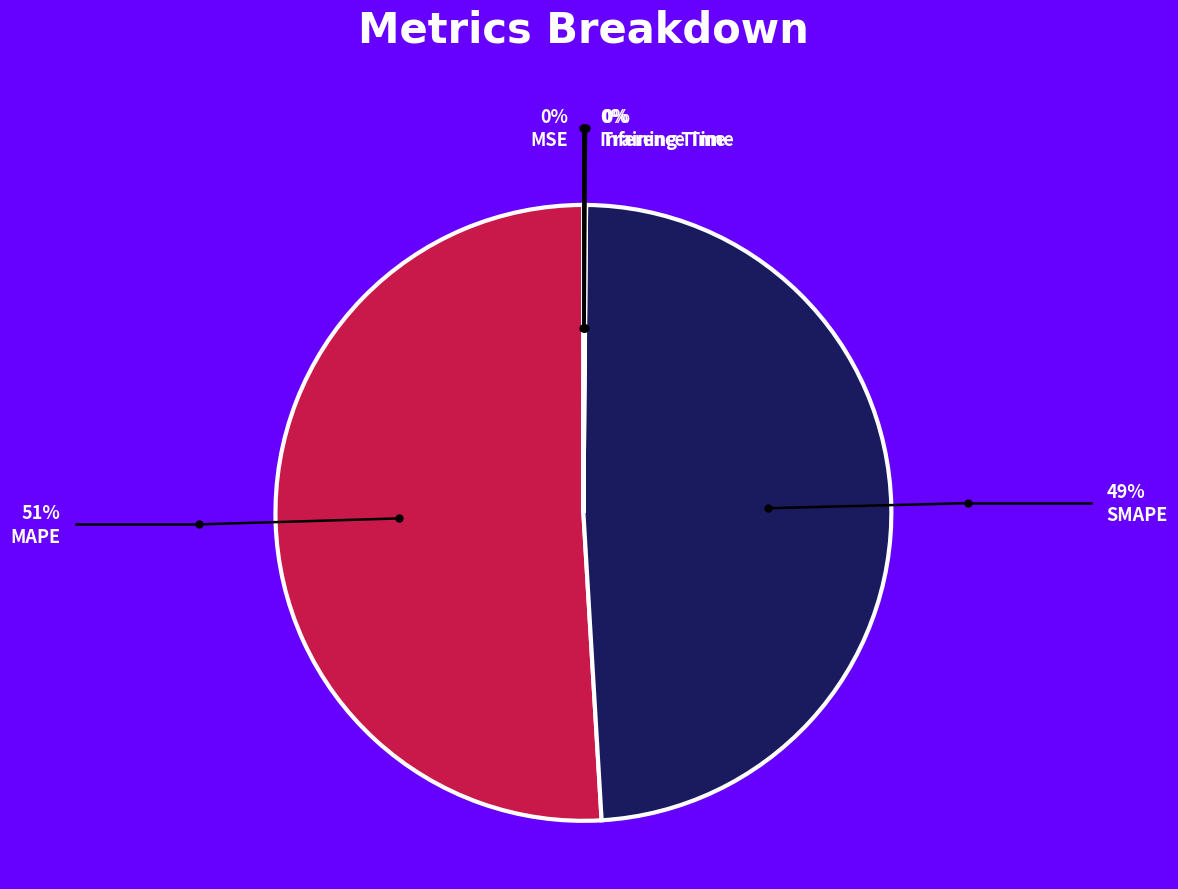

Which category has the smallest portion of the pie?

MSE